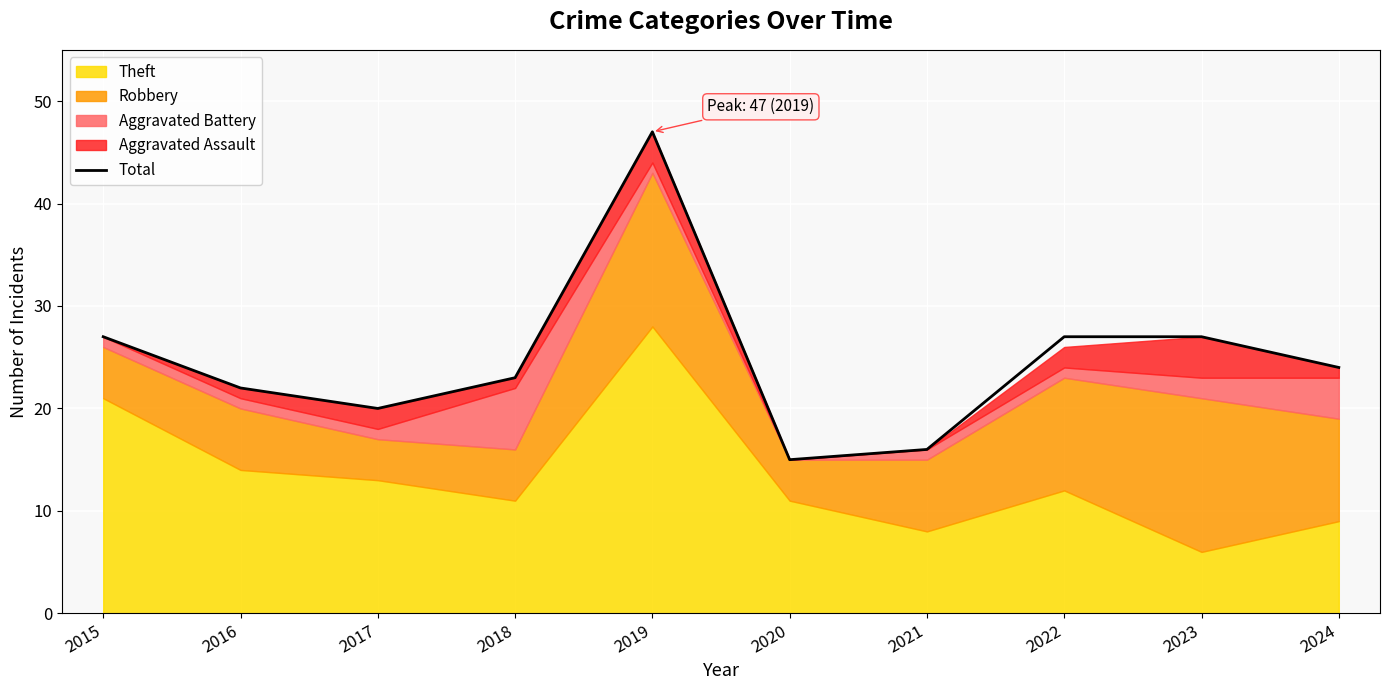

Where is the first local maximum?

2019